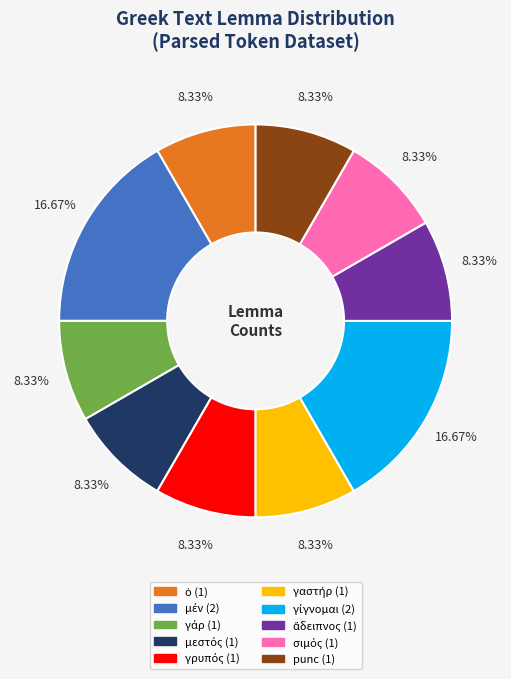

Is there any slice that represents more than half of the pie?

No